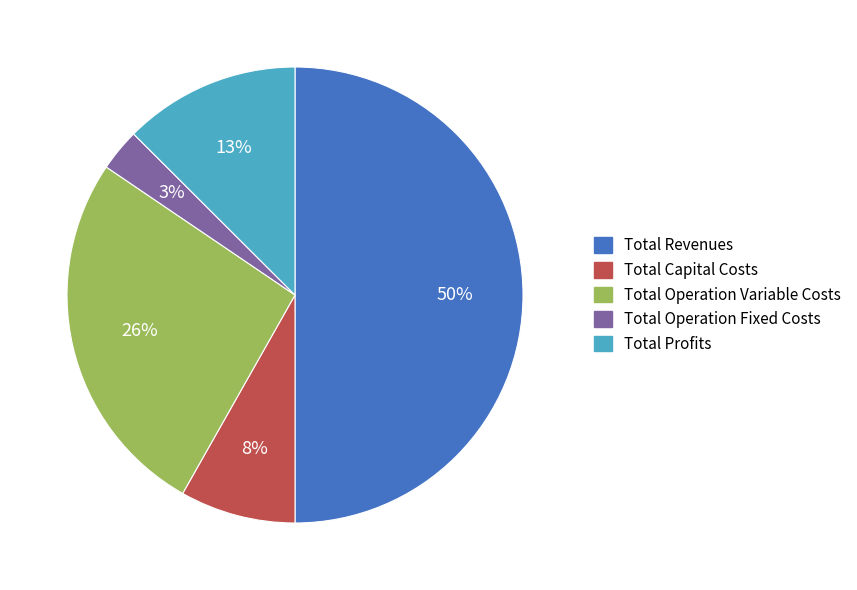

To the nearest percent, what percentage of the pie is Total Profits?

13%